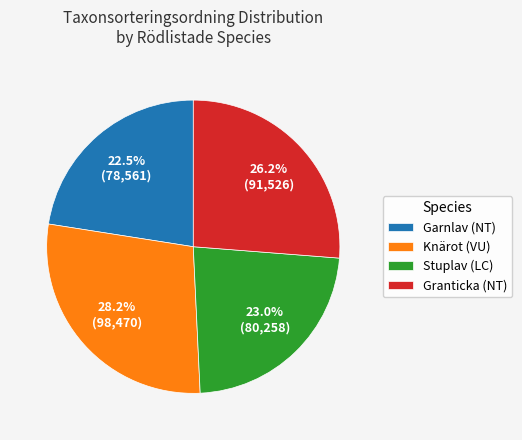

How many slices are in this pie chart?

4